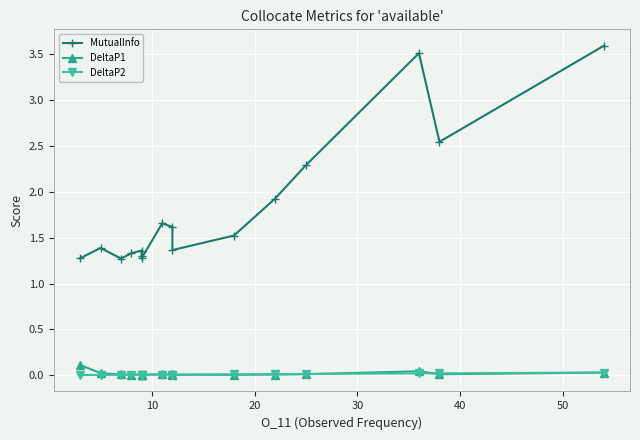

True or false: DeltaP2 and MutualInfo cross at least once.

False